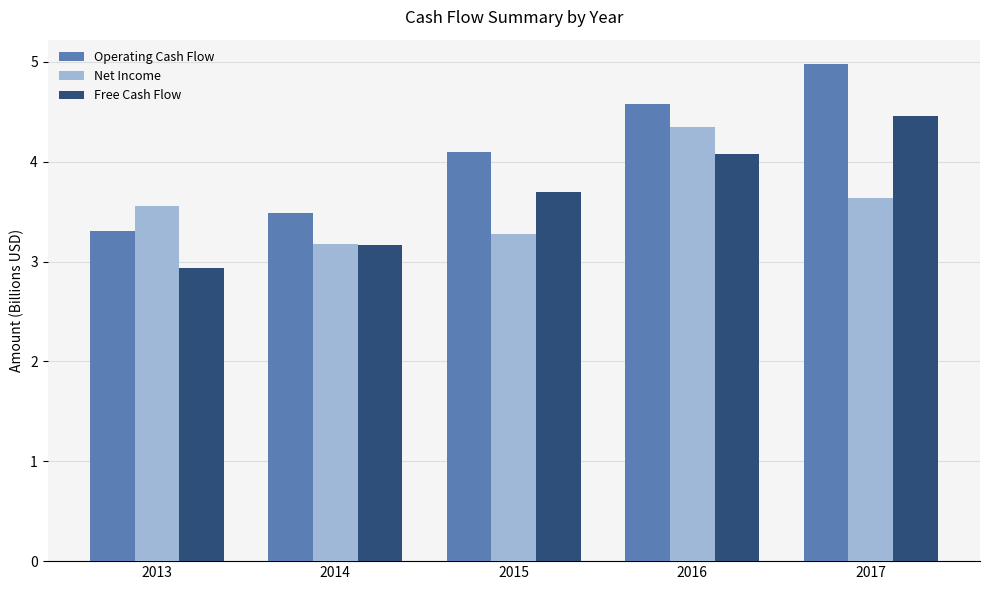

What is the sum of the Free Cash Flow values at 2013 and 2017?

7.4